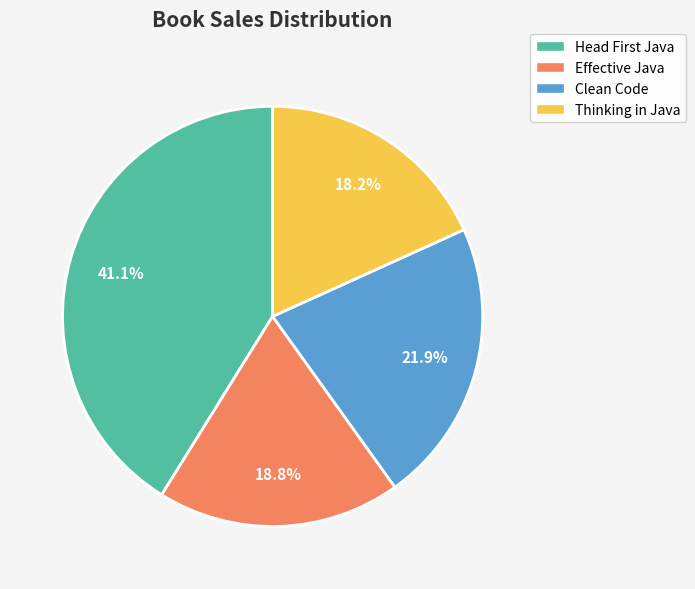

Is it true that Thinking in Java is 18% of the pie?

True